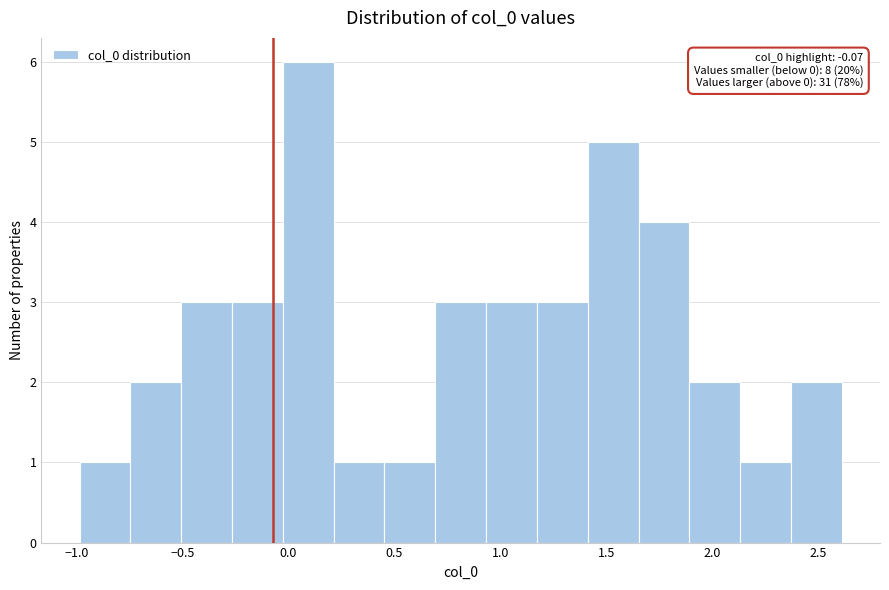

Which range on the x-axis has the tallest bar?

-0.05 to 0.20